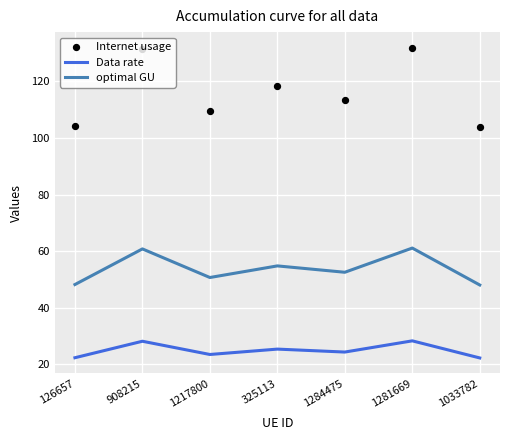

Which series has the largest total across all categories?

Internet usage